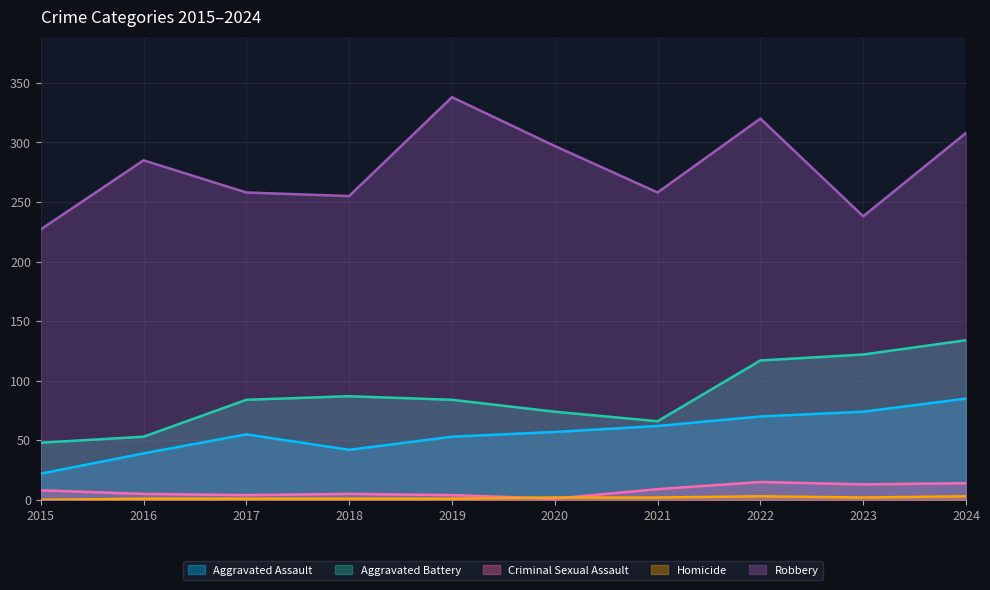

Reading right to left, extract all data points from this chart.

Aggravated Assault: 85	74	70	62	57	53	42	55	39	22
Aggravated Battery: 134	122	117	66	74	84	87	84	53	48
Criminal Sexual Assault: 14	13	15	9	1	4	5	4	5	8
Homicide: 3	2	3	2	2	1	1	1	1	0
Robbery: 308	238	320	258	297	338	255	258	285	227